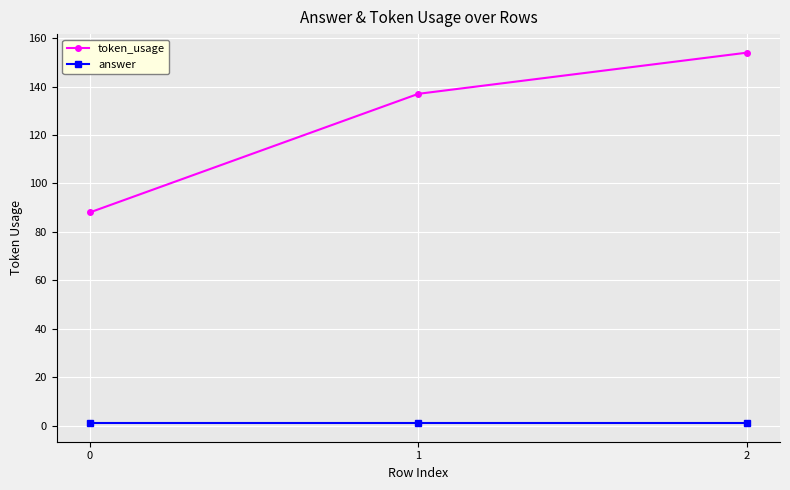

The value of token_usage at 1 is 64. True or false?

False